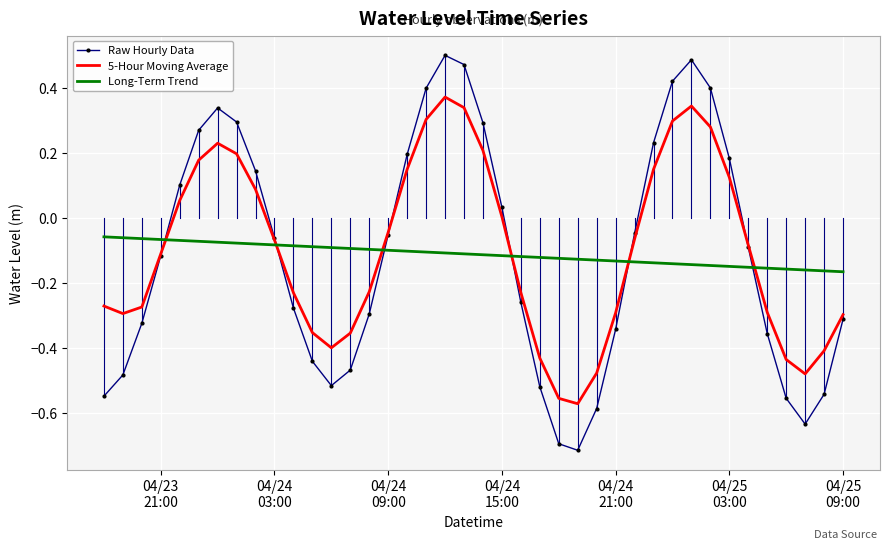

Which series has the largest range (max minus min)?

Raw Hourly Data